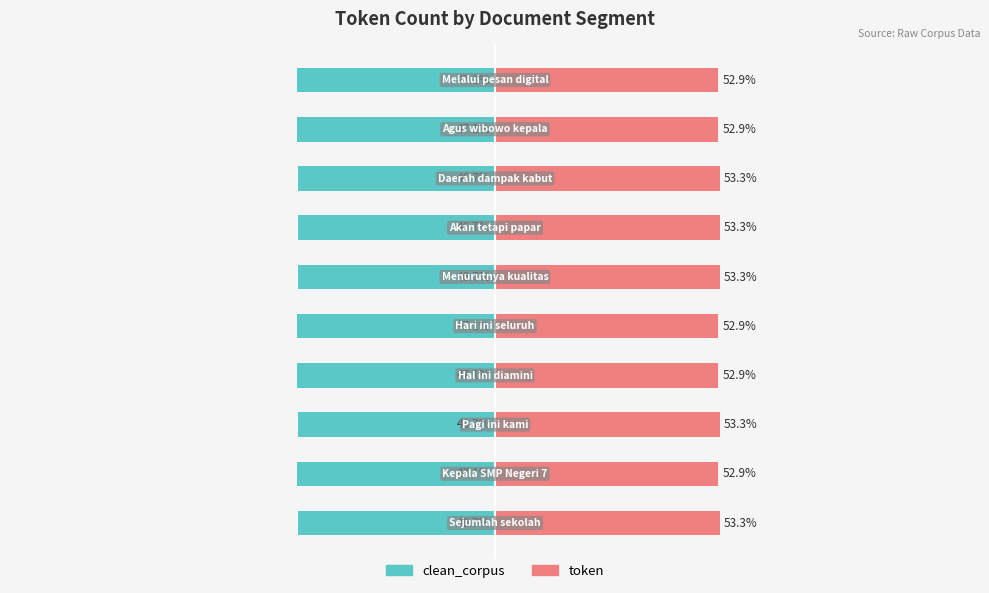

Reading right to left, extract all data points from this chart.

clean_corpus: -47.1	-47.1	-46.7	-46.7	-46.7	-47.1	-47.1	-46.7	-47.1	-46.7
token: 52.9	52.9	53.3	53.3	53.3	52.9	52.9	53.3	52.9	53.3